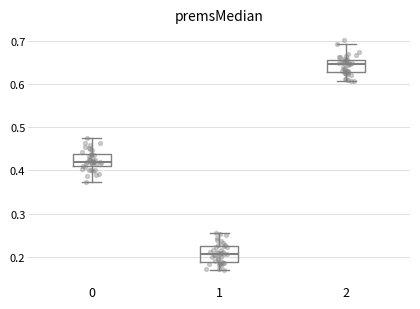

Reading left to right, transcribe this box plot: for each box, give where its median line is, the range the box spans, and where its two whiskers end, as read against the y-axis. The values are not printed on the chart, so give them approximately, as read against the axis.

0: median 0.42, box 0.41 to 0.44, whiskers 0.37 to 0.47
1: median 0.21, box 0.19 to 0.22, whiskers 0.17 to 0.25
2: median 0.65, box 0.63 to 0.66, whiskers 0.61 to 0.69